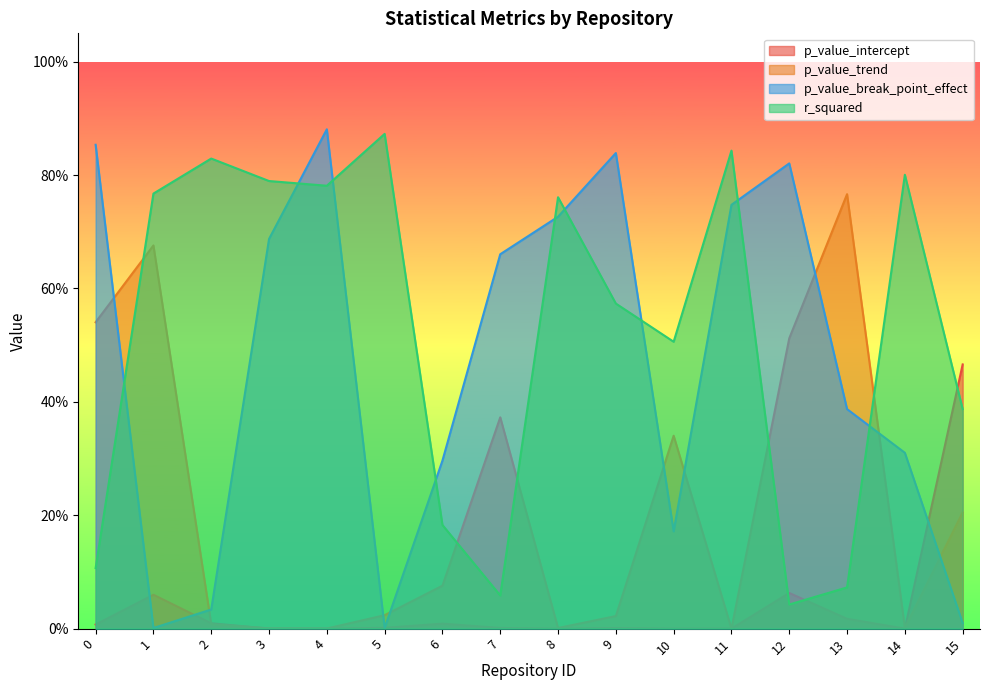

At which category does p_value_intercept reach its first local peak?

1